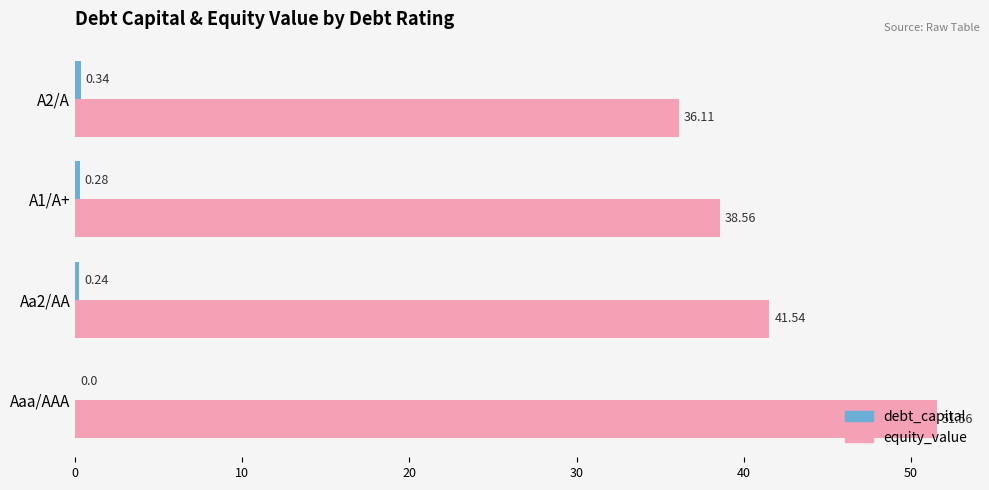

Which category has the highest value across all series?

Aaa/AAA